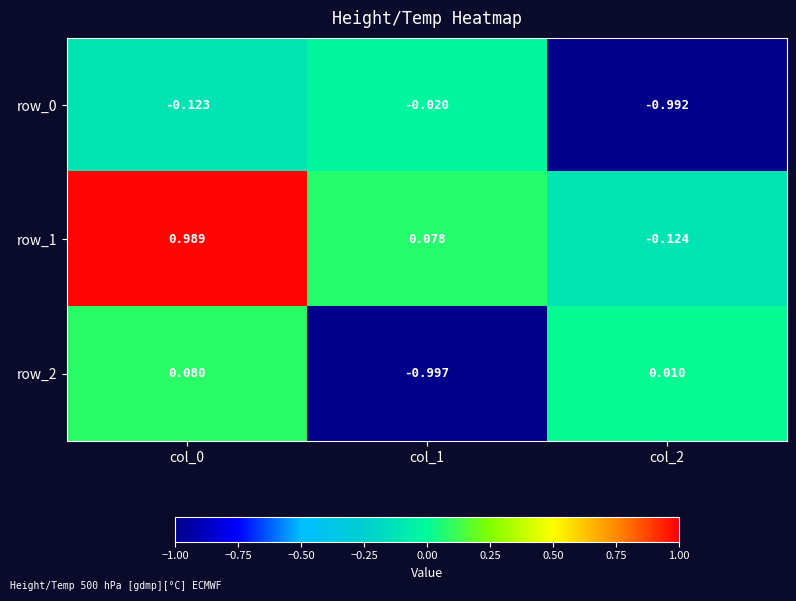

Is the value of row_0 at col_1 greater than the value of row_2 at col_2?

No